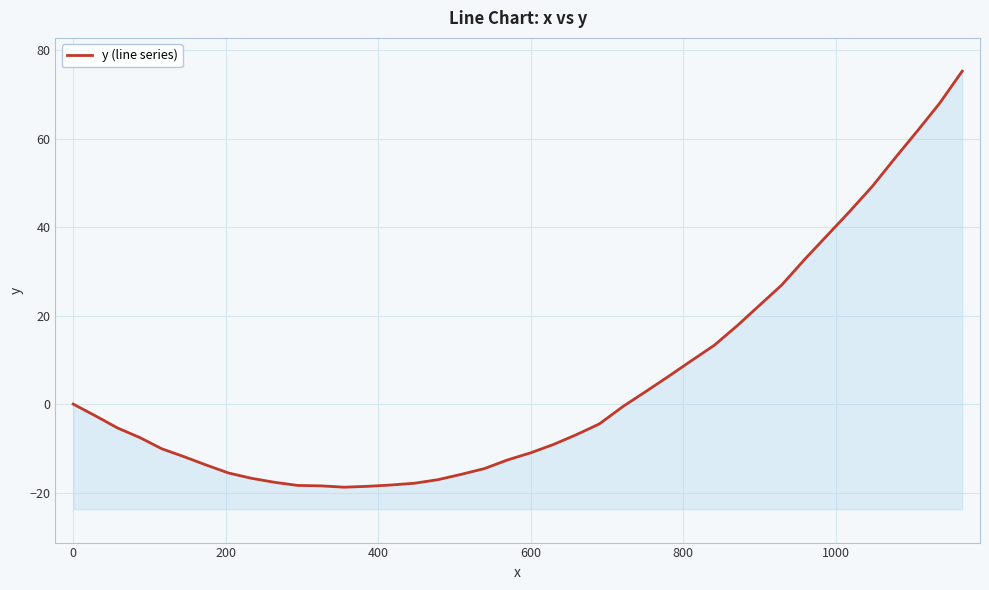

True or false: the data shows -10.1 at 600.

True